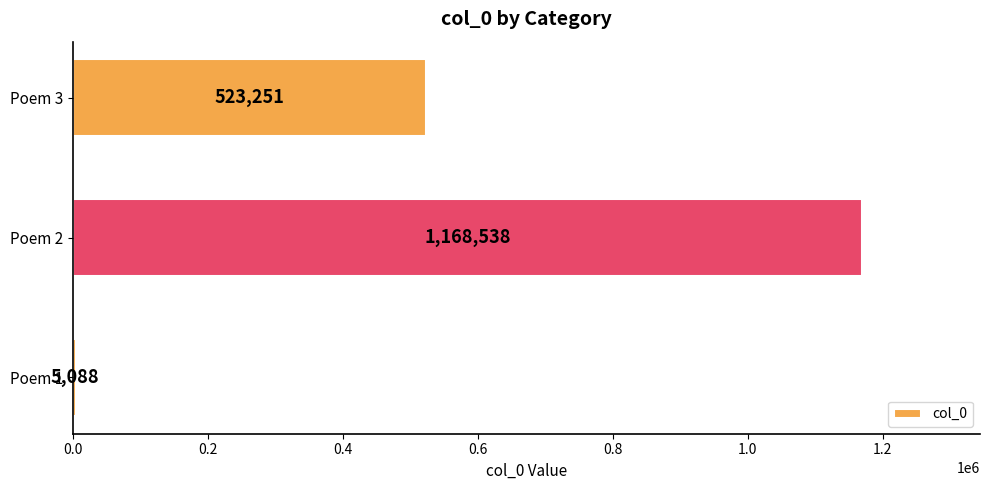

The chart shows a value of 5088 at Poem 1. True or false?

True